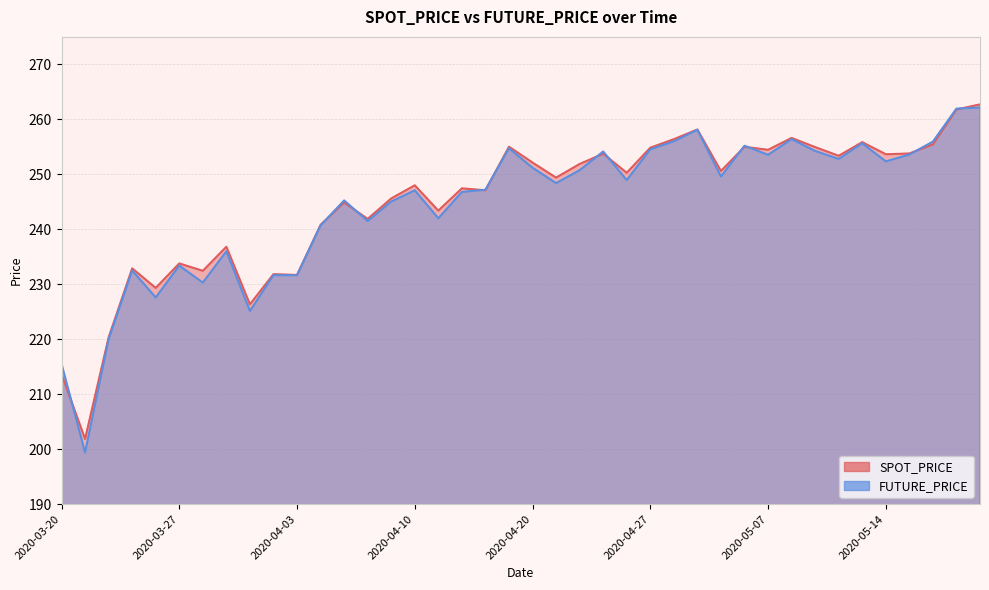

What is the label of the 36th point from the right?

2020-03-26